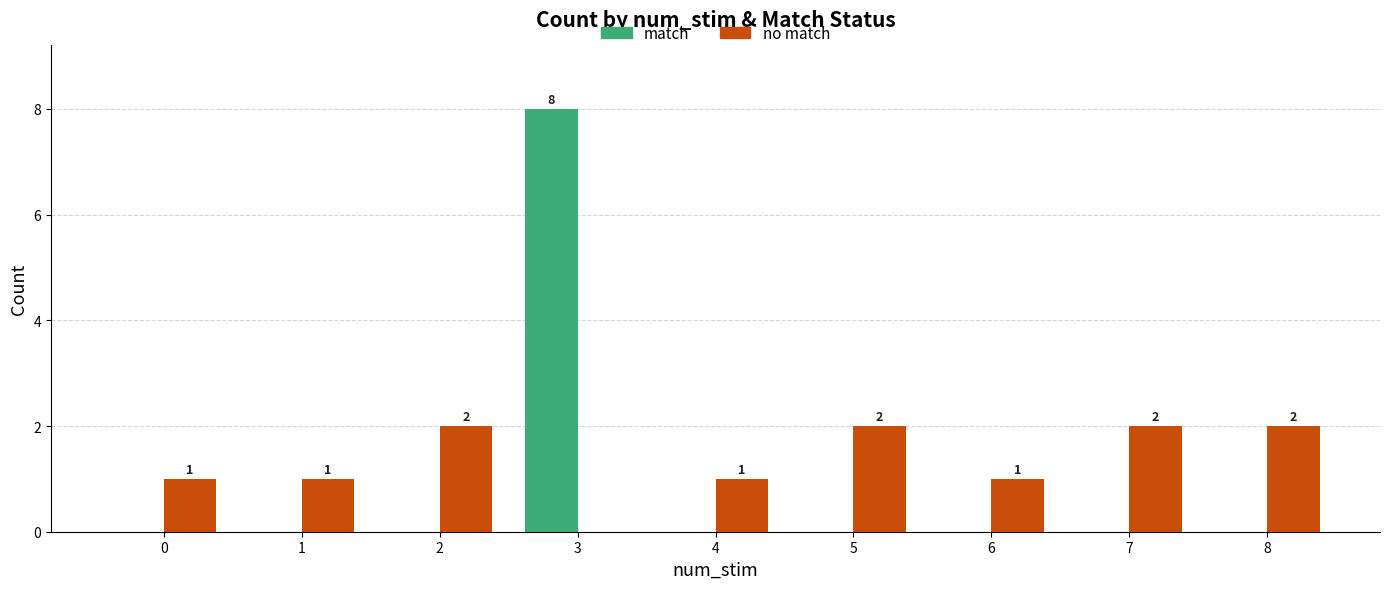

Is the value of no match at 1 greater than the value of match at 7?

Yes